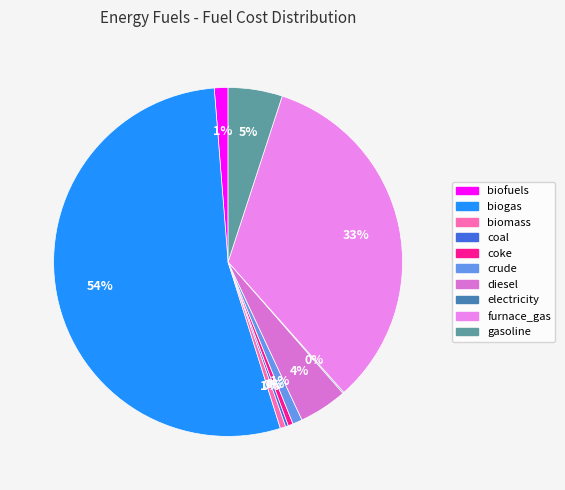

To the nearest percent, what is the difference between the largest and smallest slice percentages?

53%